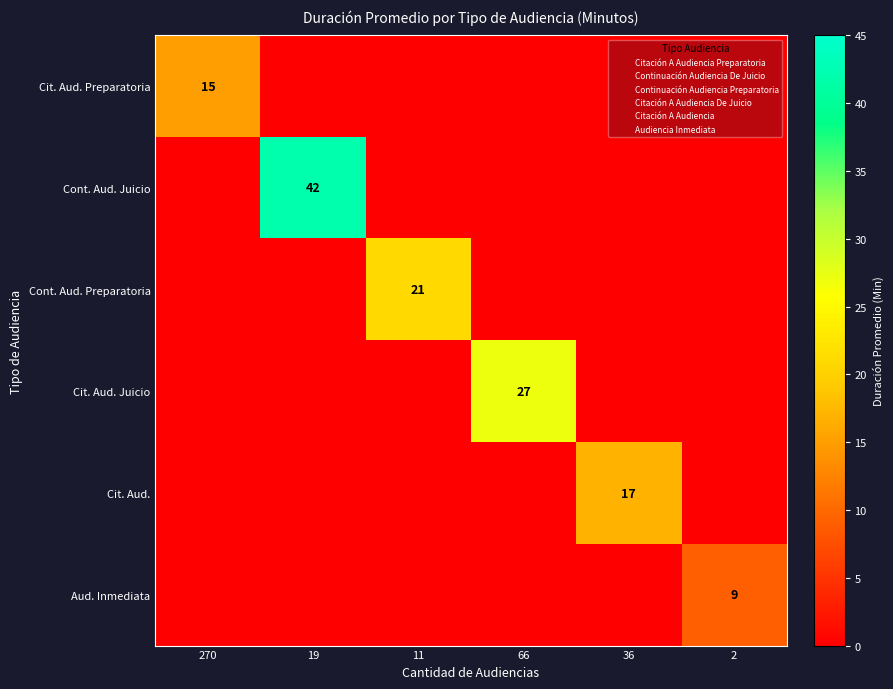

How many data points in Aud. Inmediata are above 0?

1